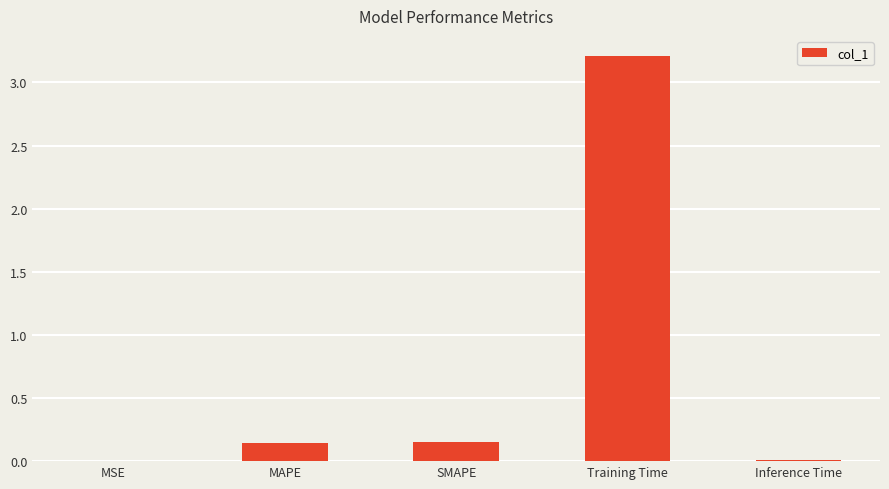

What is the change in value from MAPE to Training Time?

+3.1